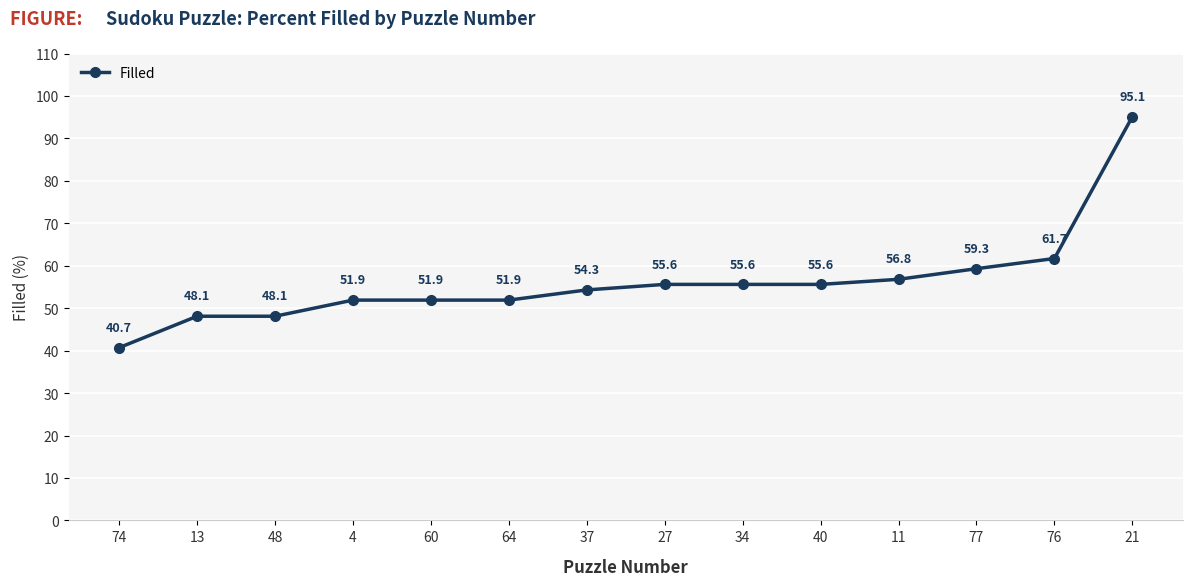

What is the label of the 6th point from the right?

34